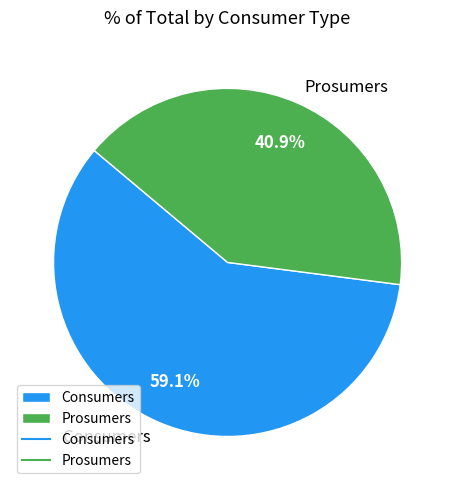

To the nearest percent, what percentage of the pie is Consumers?

59%